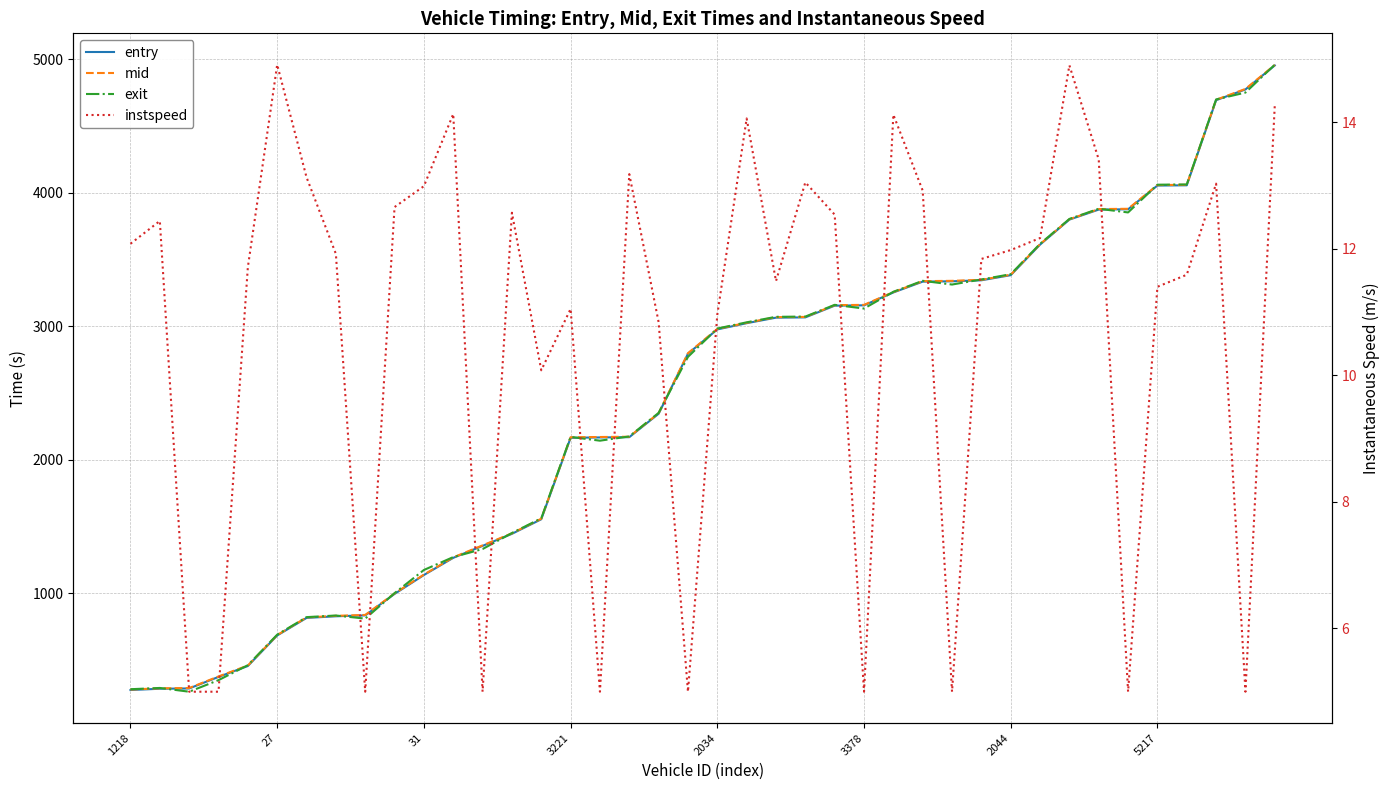

What is the spread (max minus min) of values at 17?

2160.6